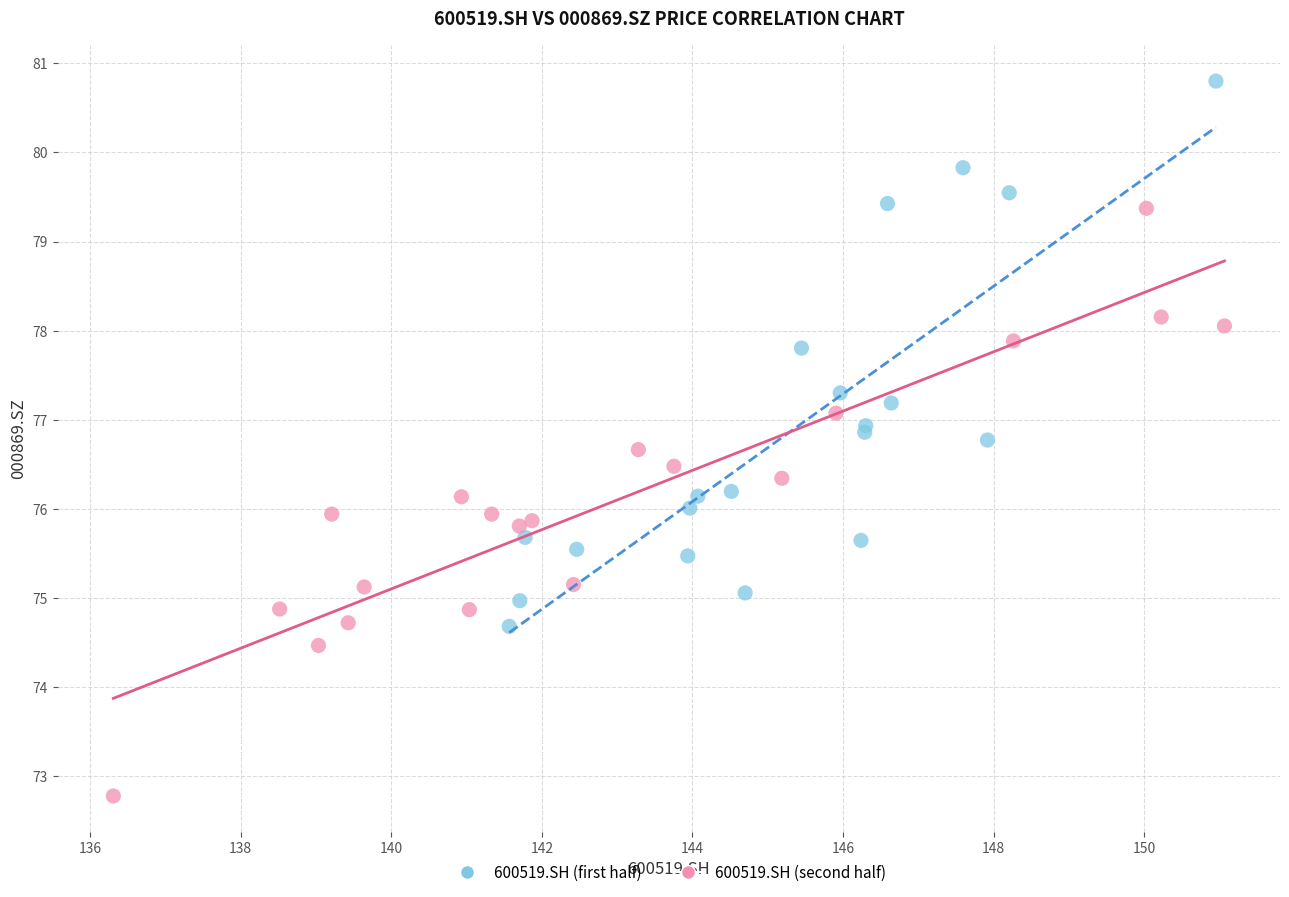

Which series contains the highest Y value?

600519.SH (first half)